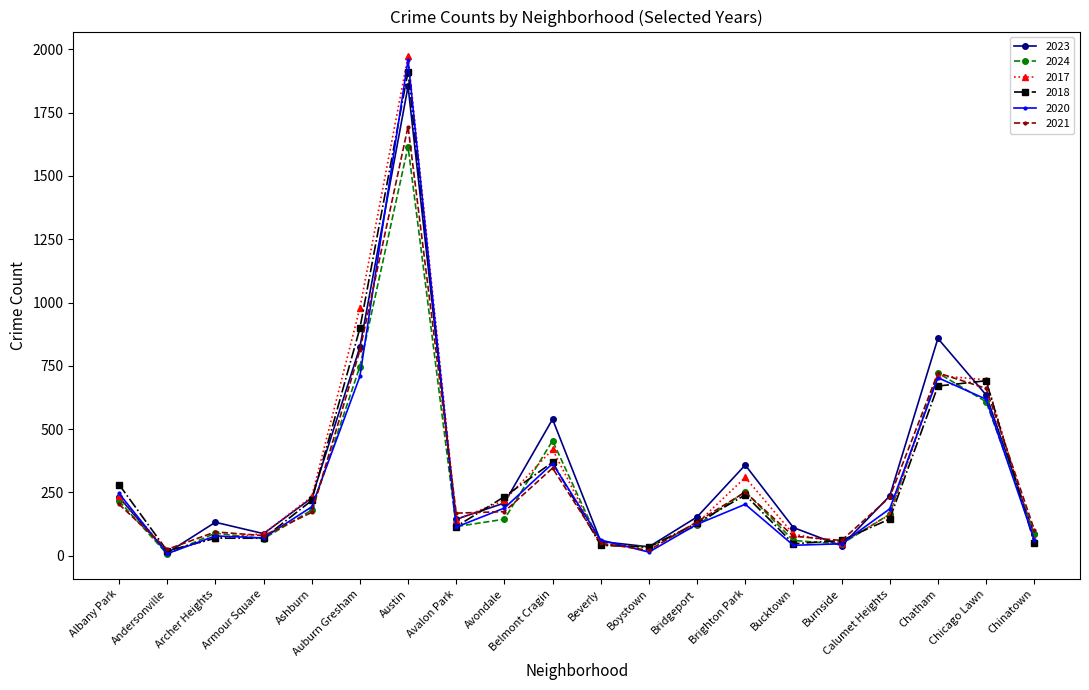

How many series are shown in this chart?

6